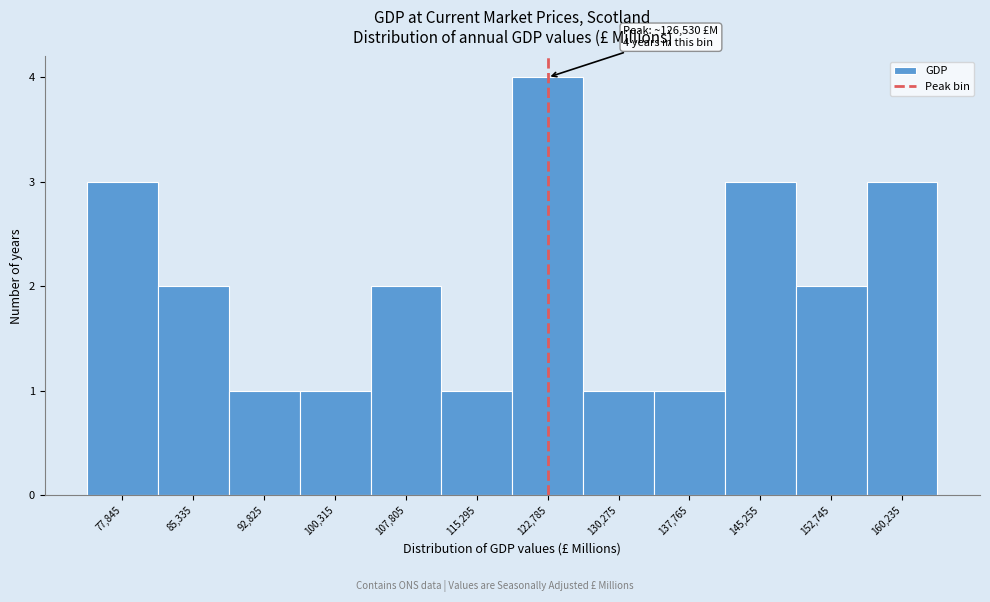

Reading right to left, extract all data points from this chart.

160,235=3	152,745=2	145,255=3	137,765=1	130,275=1	122,785=4	115,295=1	107,805=2	100,315=1	92,825=1	85,335=2	77,845=3